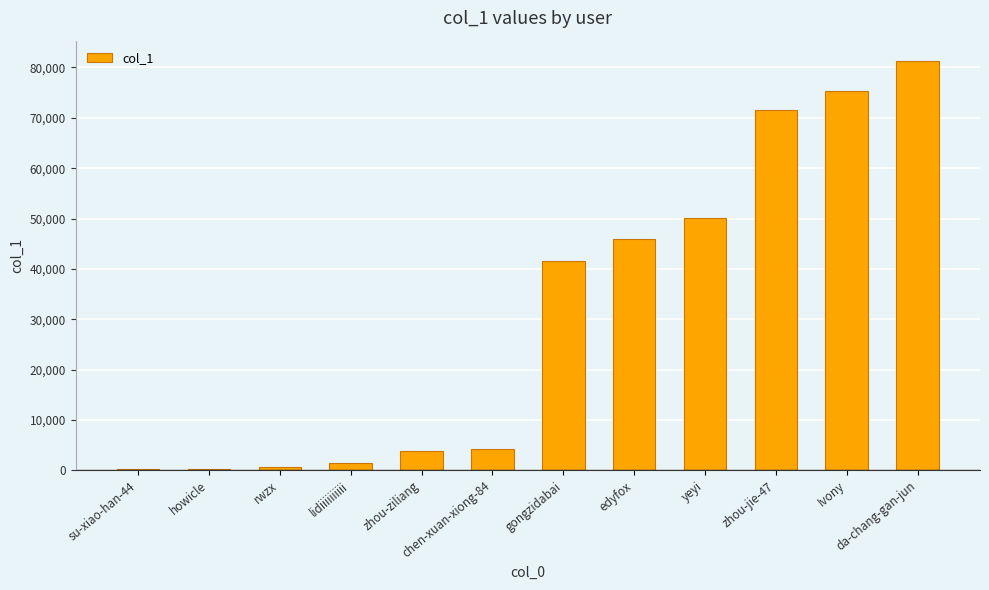

Is it true that the value at Ivony is 75372?

True